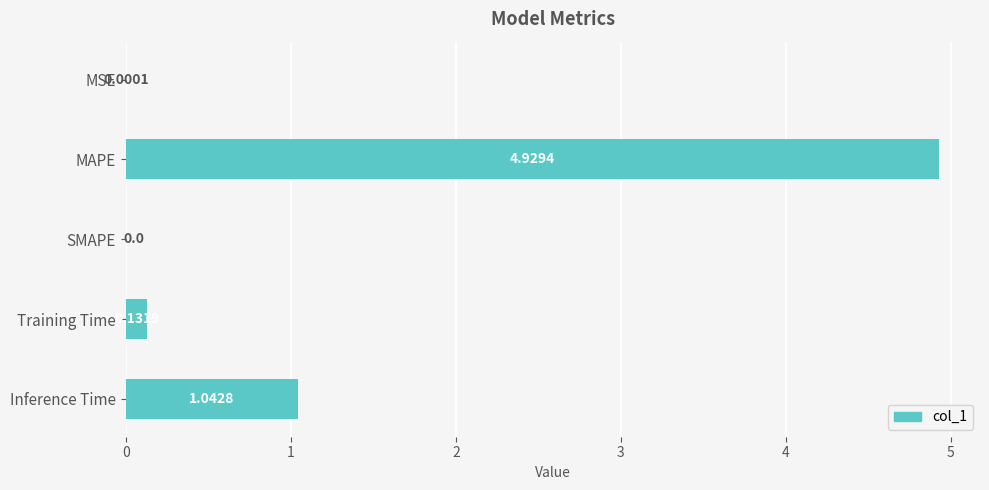

What is the sum of all values?

6.1